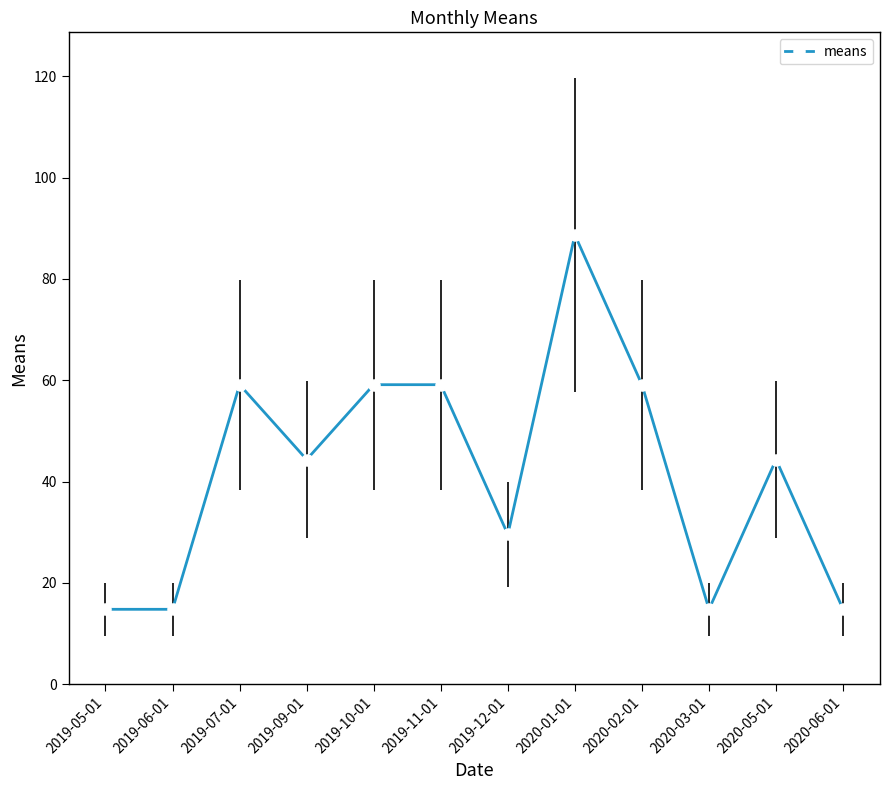

What is the greatest value displayed?

88.7